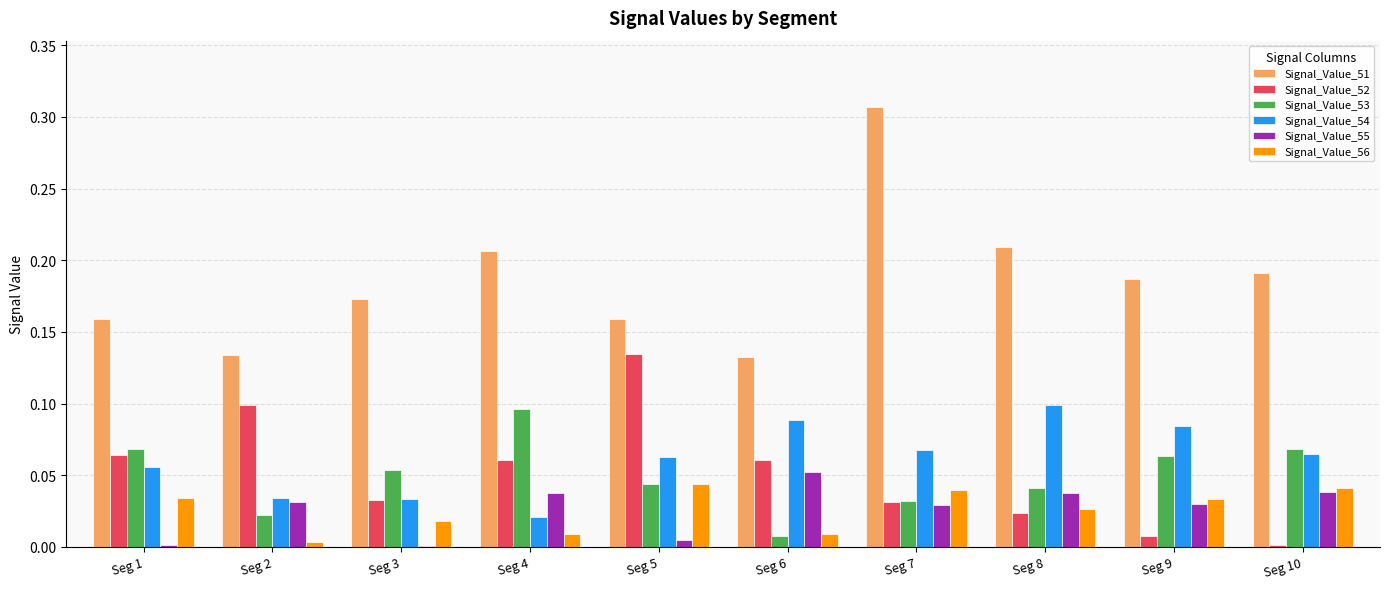

The Signal_Value_53 series shows 0.0 at Seg 9. True or false?

False